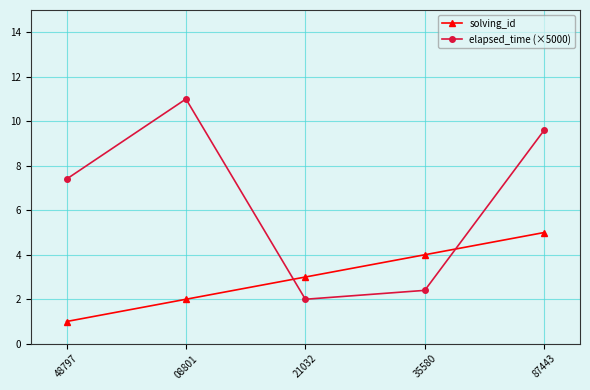

True or false: elapsed_time (×5000) has more than 2 points higher than both neighbors.

False